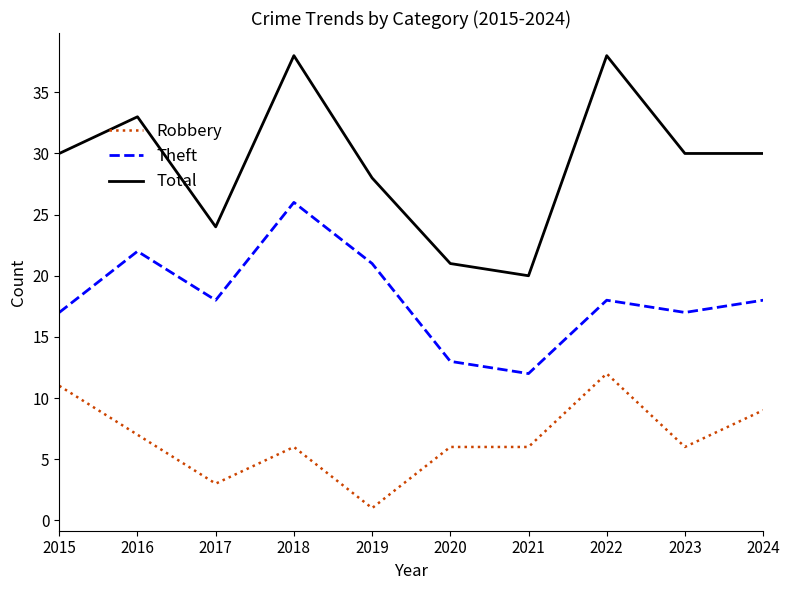

Where does the Theft series first go above 18?

2016